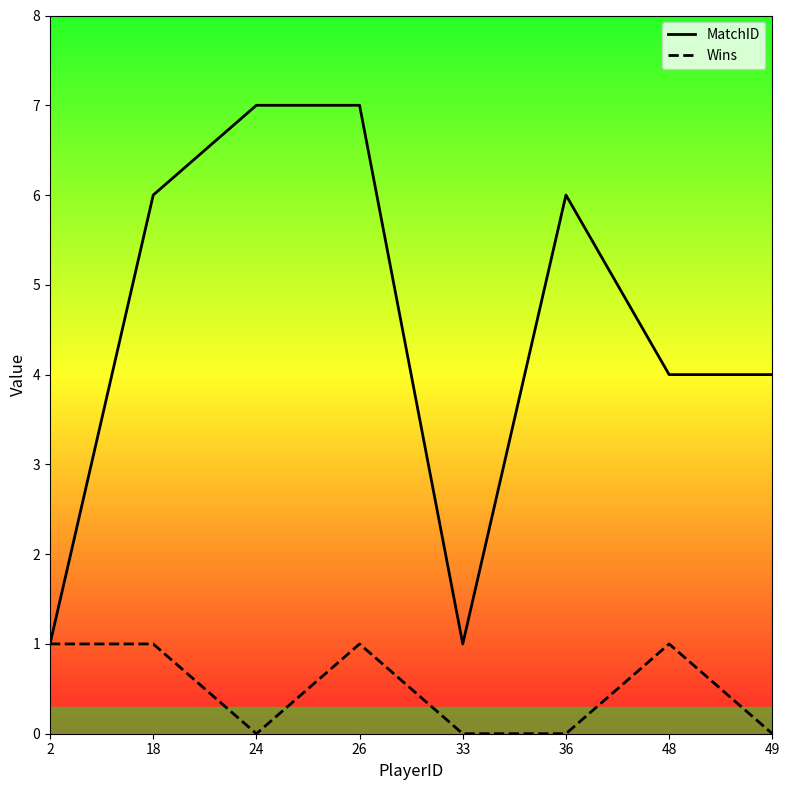

Rank the series by their maximum value, from highest to lowest.

MatchID, Wins